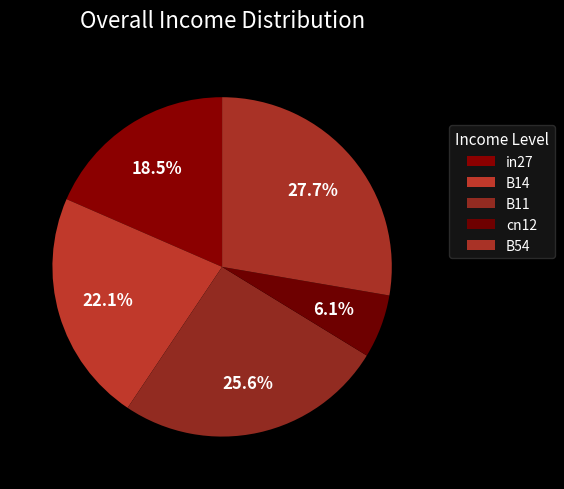

How many slices are in this pie chart?

5